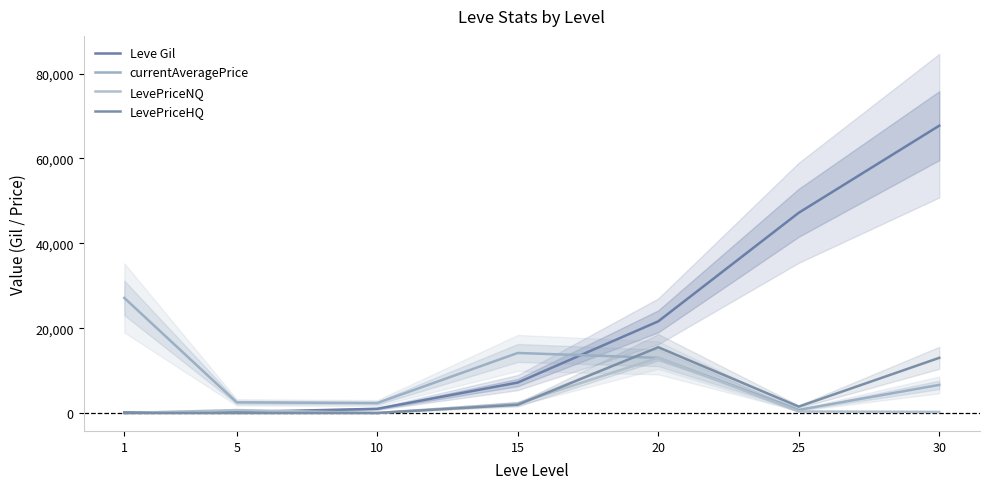

At which category does currentAveragePrice reach its first local peak?

15